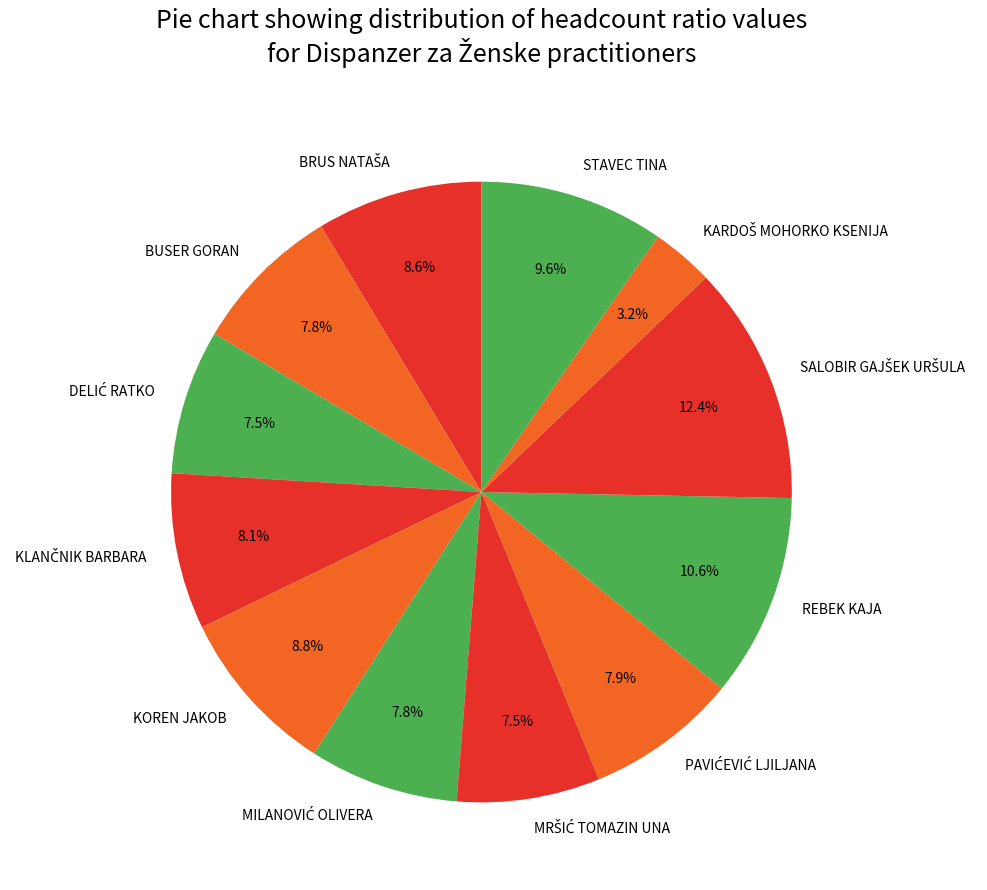

What is the total percentage of KOREN JAKOB and BUSER GORAN?

16.6%